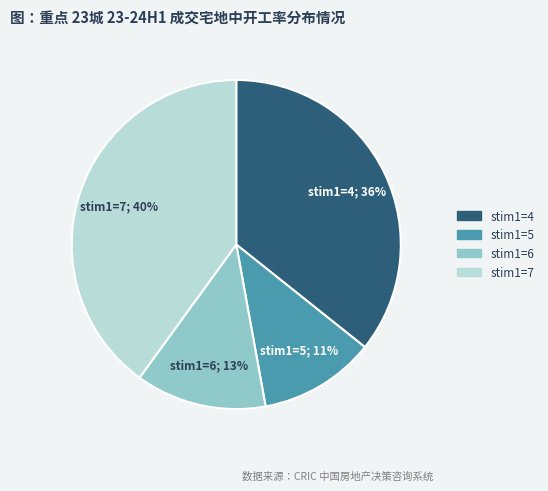

How many segments does this pie chart have?

4